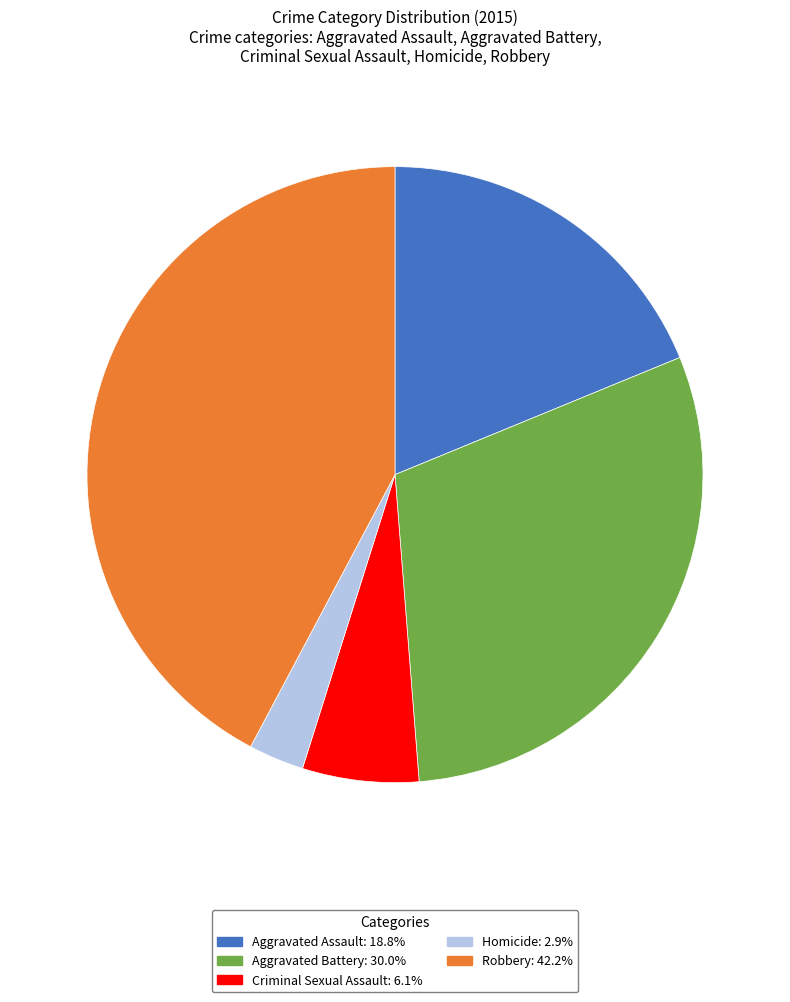

Count the number of slices in the pie.

5